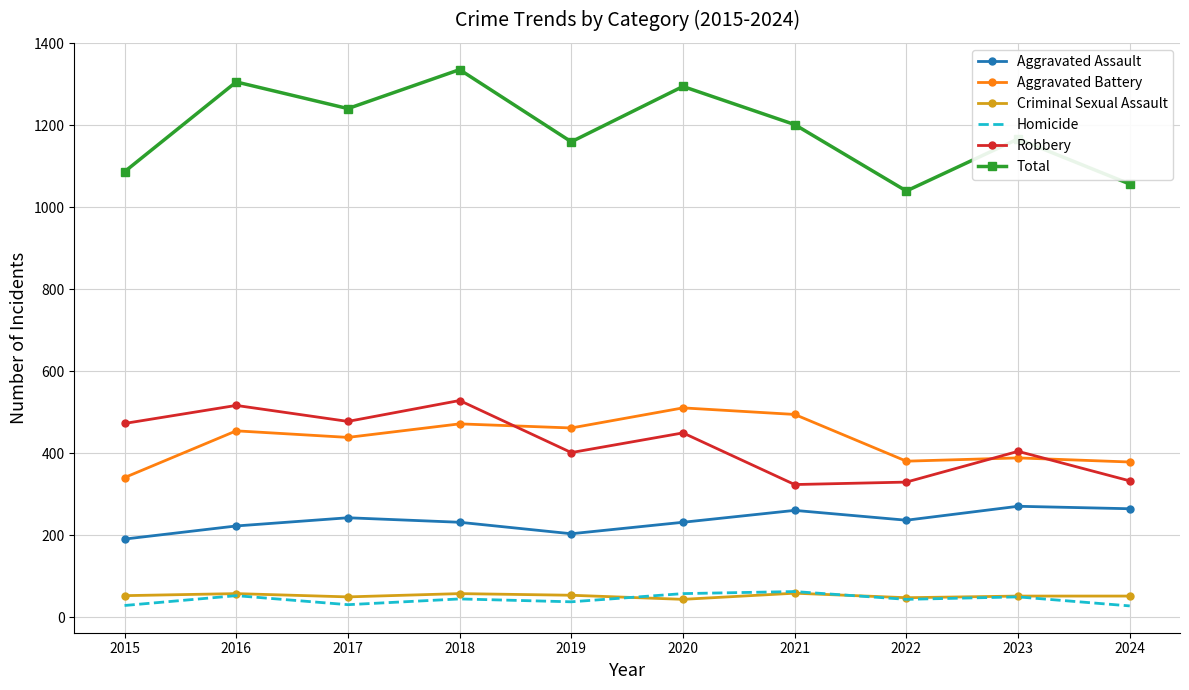

What is the maximum value shown in the chart?

1336